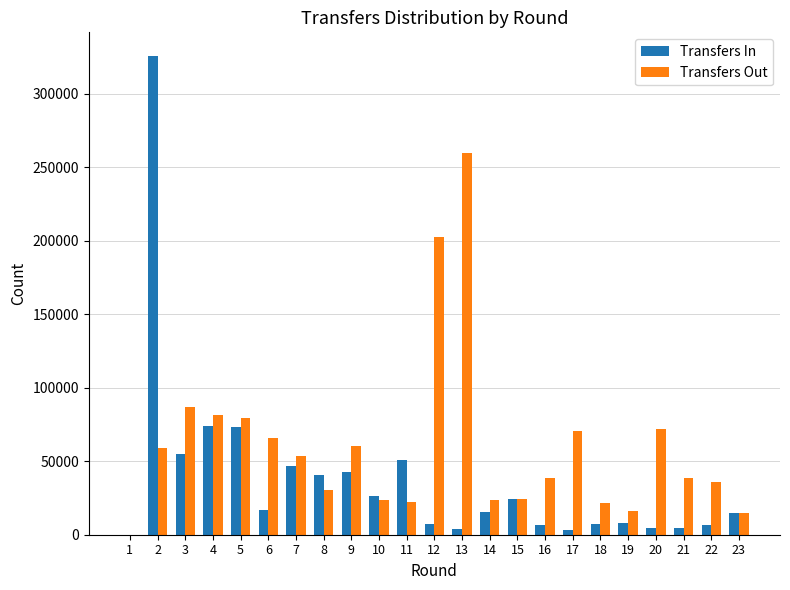

The value of Transfers In at 7 is 65585. True or false?

False